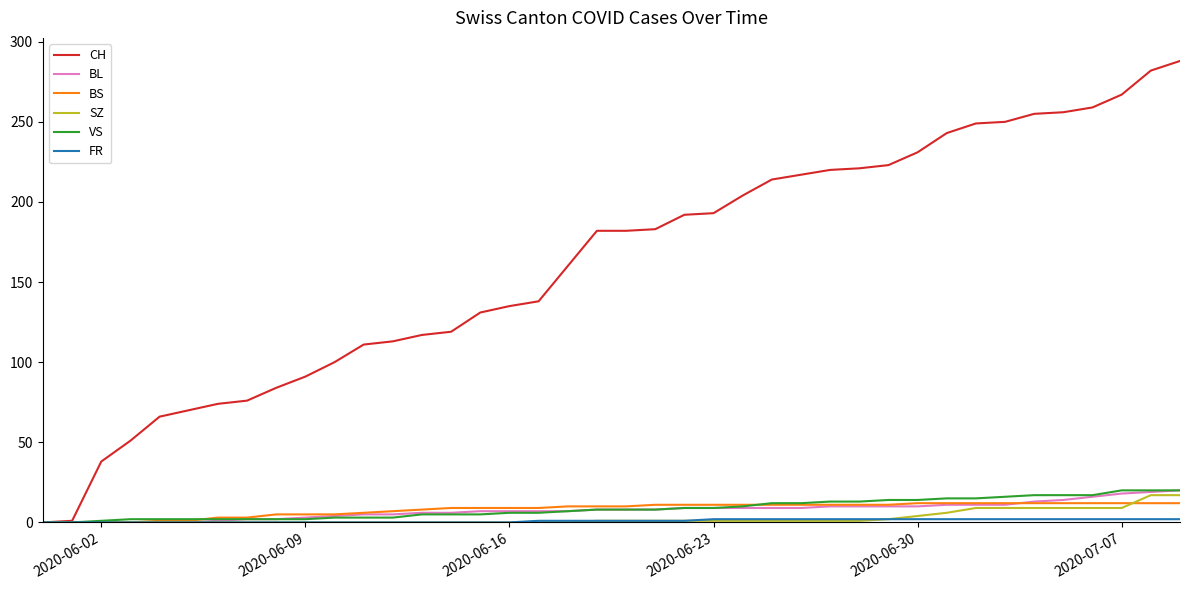

Which series has the largest total across all categories?

CH